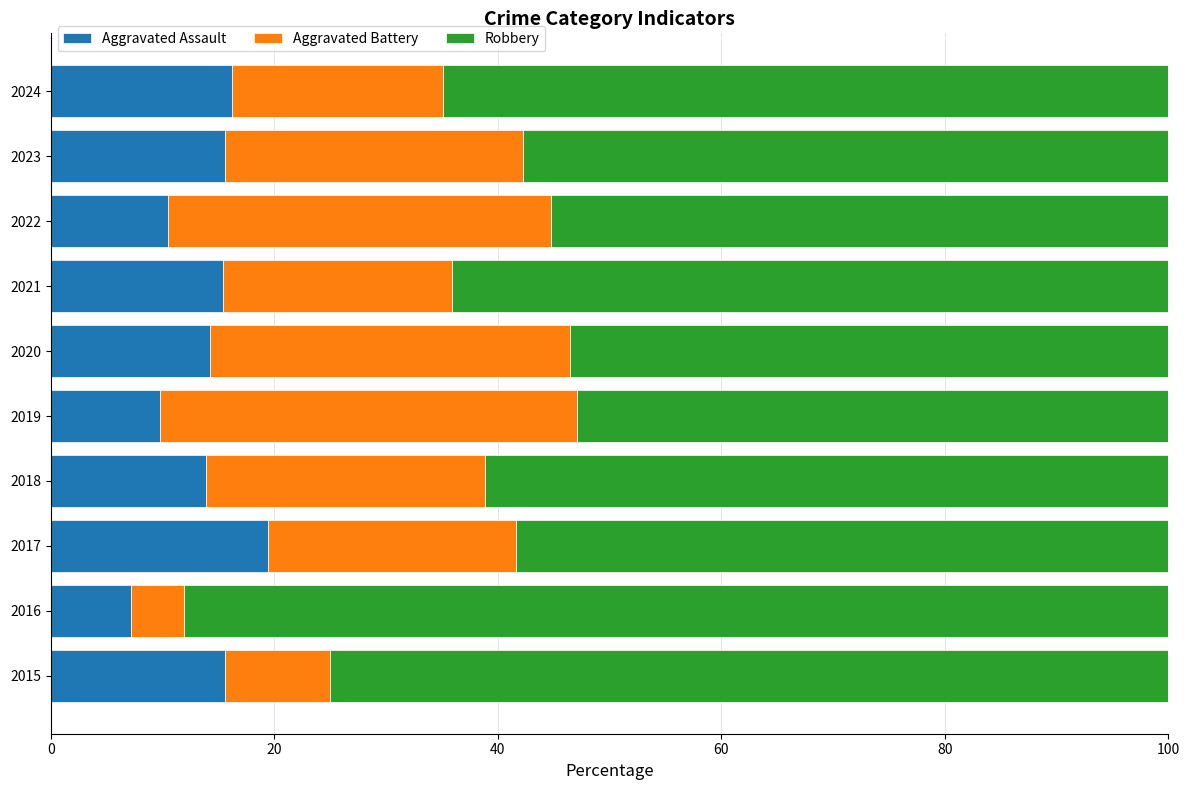

What is the total value across all series at 2016?

100.0